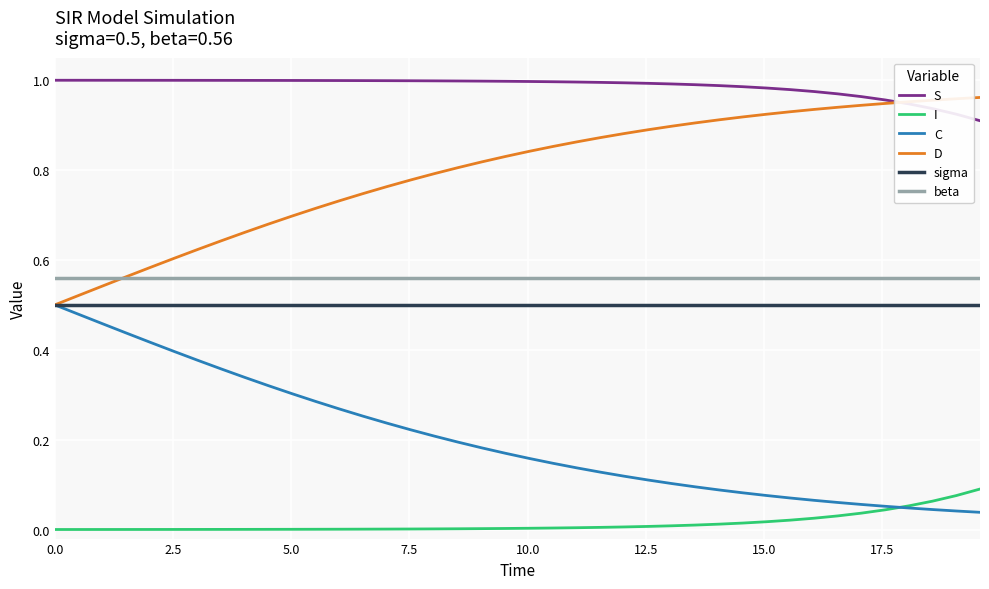

At how many categories does at least one series exceed 0?

40